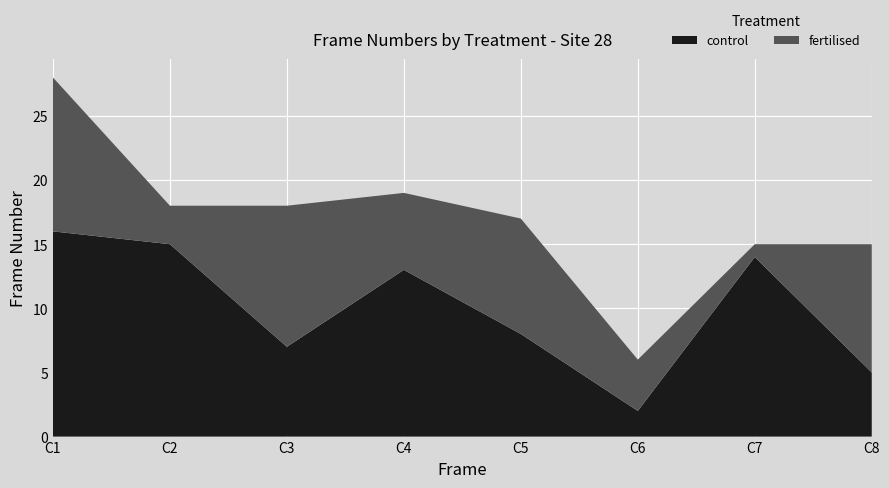

Reading left to right, transcribe all the data shown in this chart.

control: 16	15	7	13	8	2	14	5
fertilised: 12	3	11	6	9	4	1	10